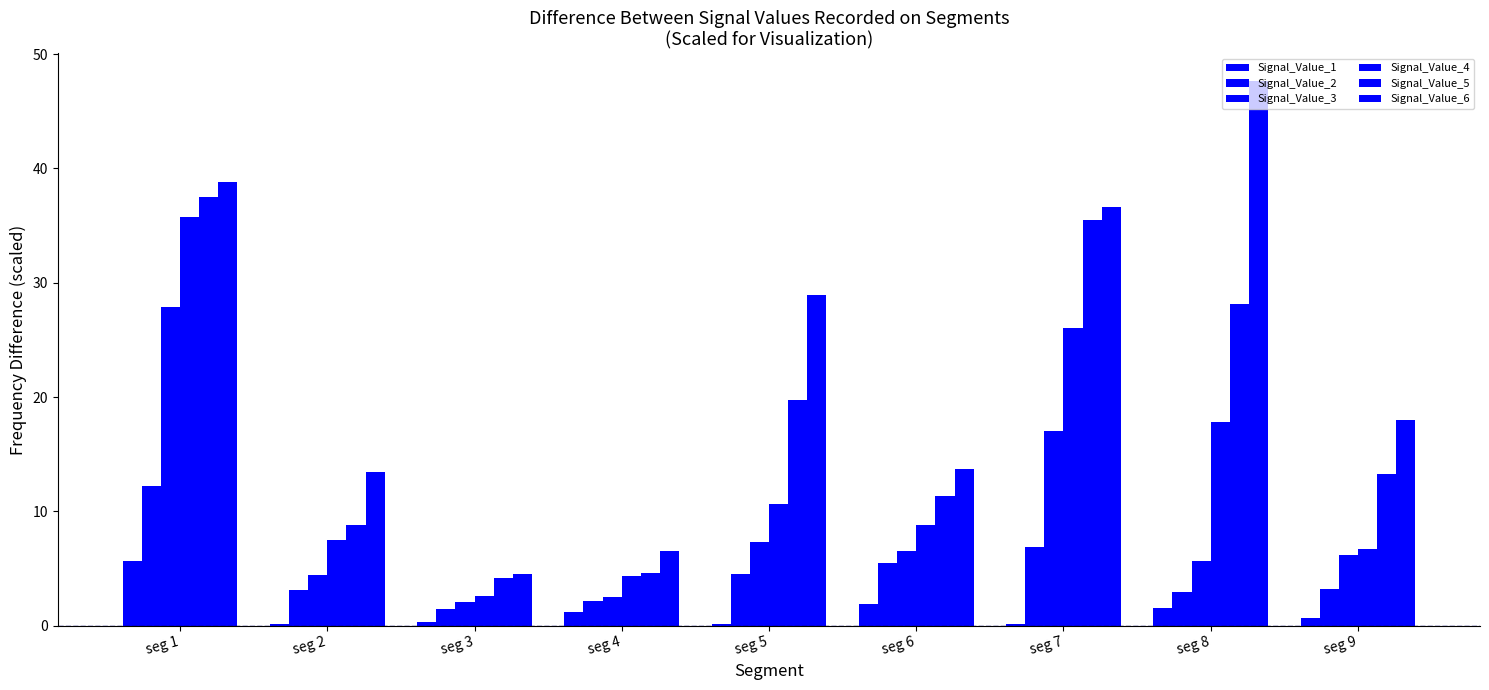

Which series has the largest range (max minus min)?

Signal_Value_6